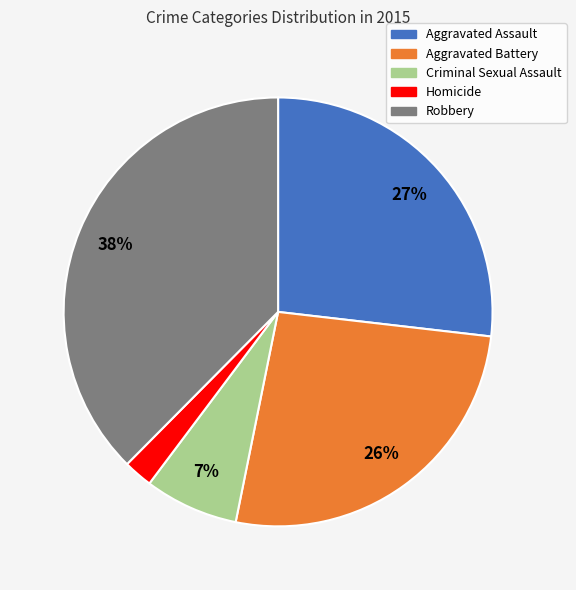

To the nearest percent, what is the average slice percentage?

20%